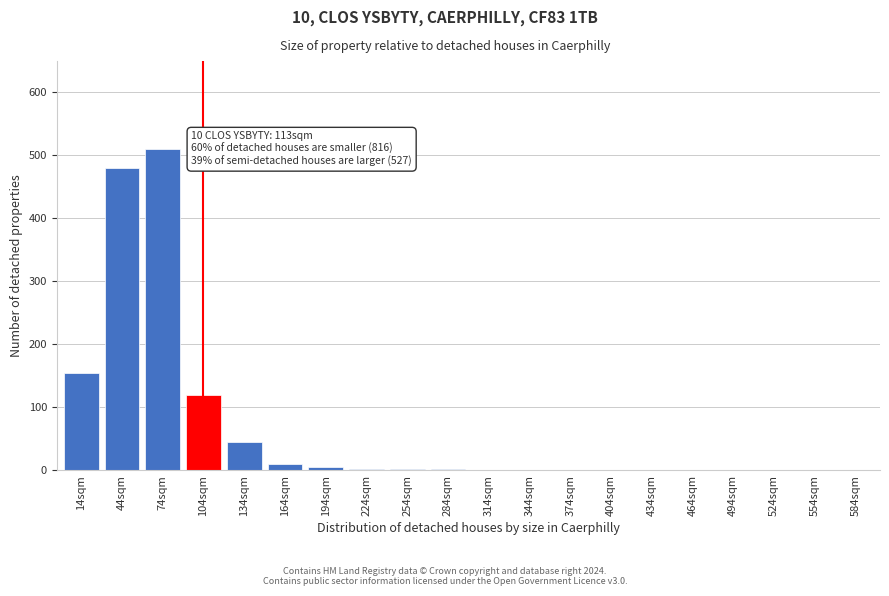

What is the sum of all values?

1337